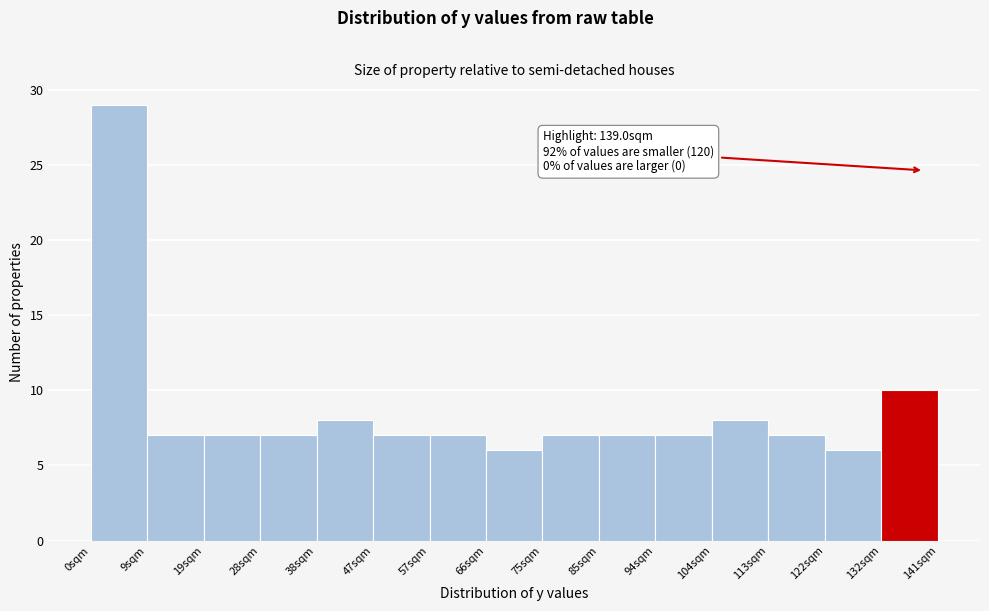

Which range on the x-axis has the tallest bar?

0 to 9